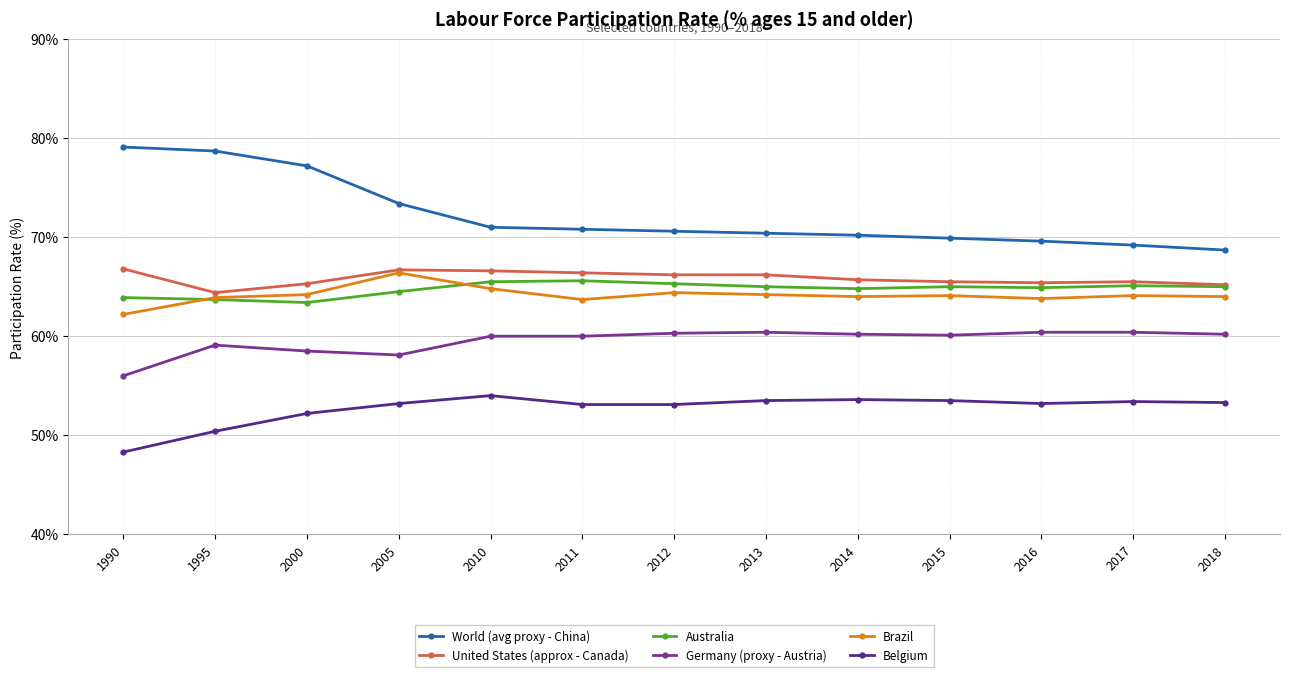

Which category has the highest value in the Brazil series?

2005